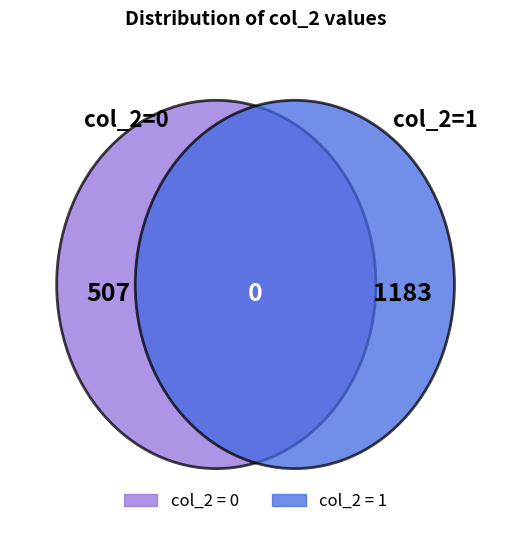

What percentage do 0 and 1 together represent?

100.0%